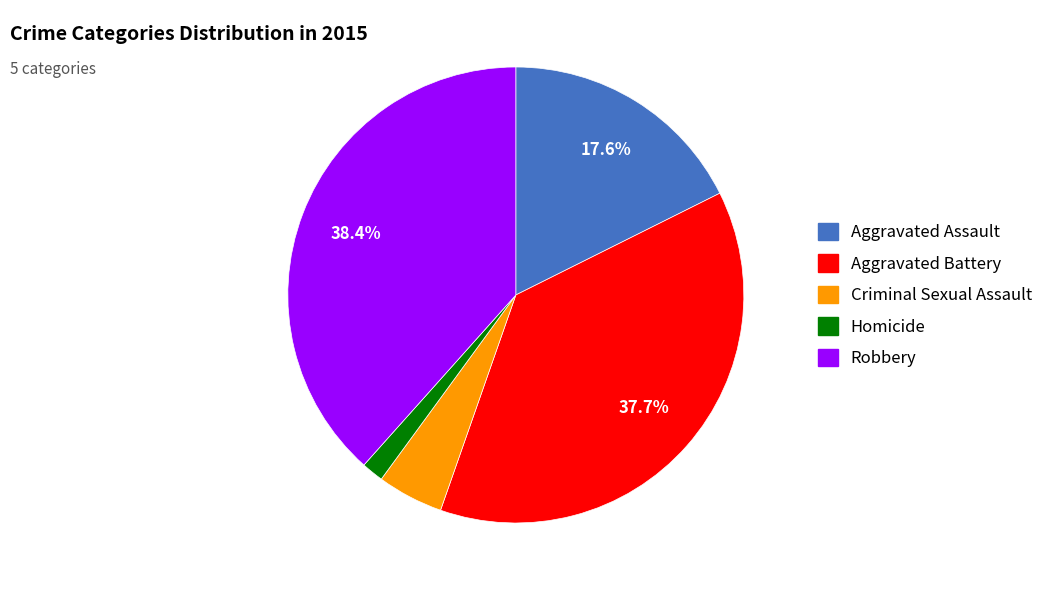

Is there any slice that represents more than half of the pie?

No